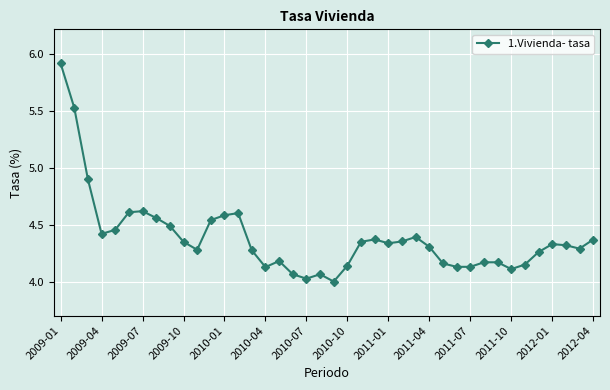

True or false: there are more than 1 points higher than both neighbors.

True